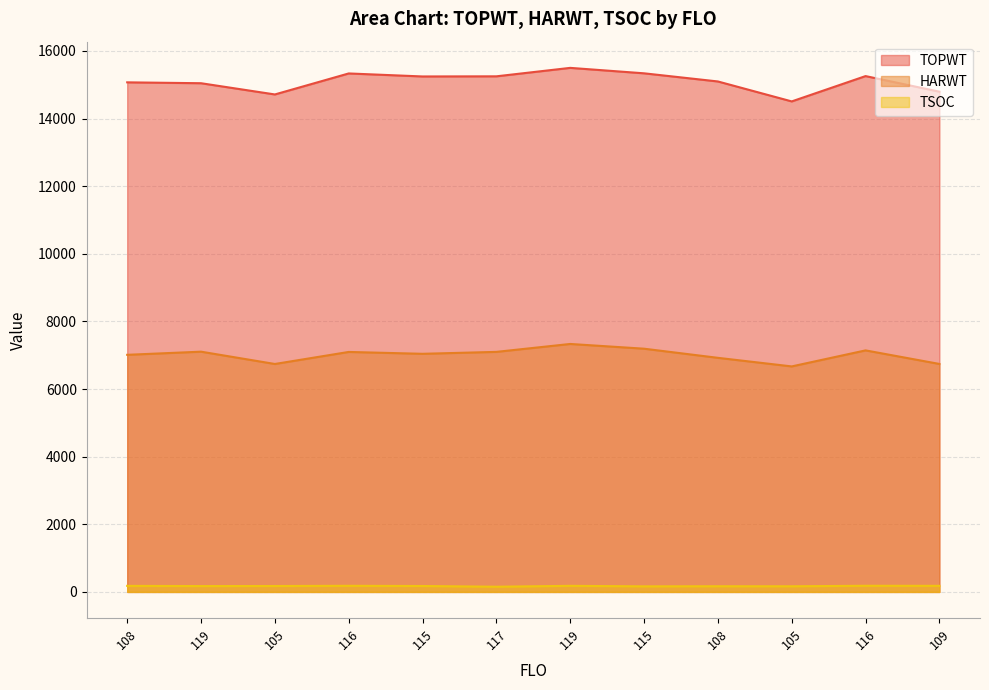

What is the total value across all series at 115?

22461